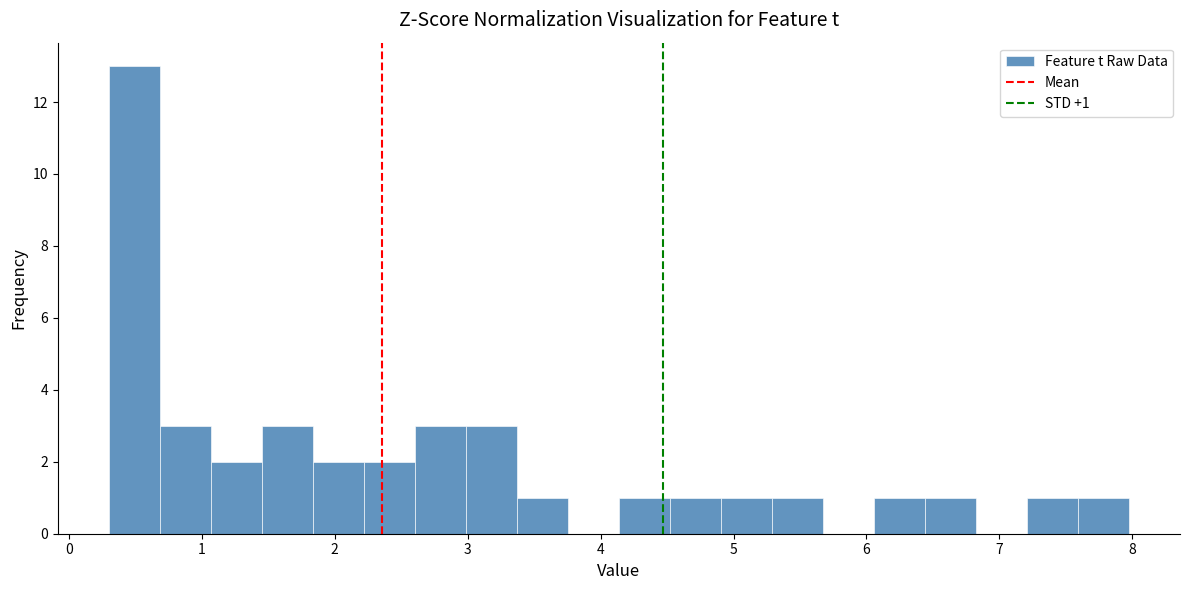

Around what value on the x-axis is the tallest bar? Give the approximate position of its centre, as read against the axis.

0.5